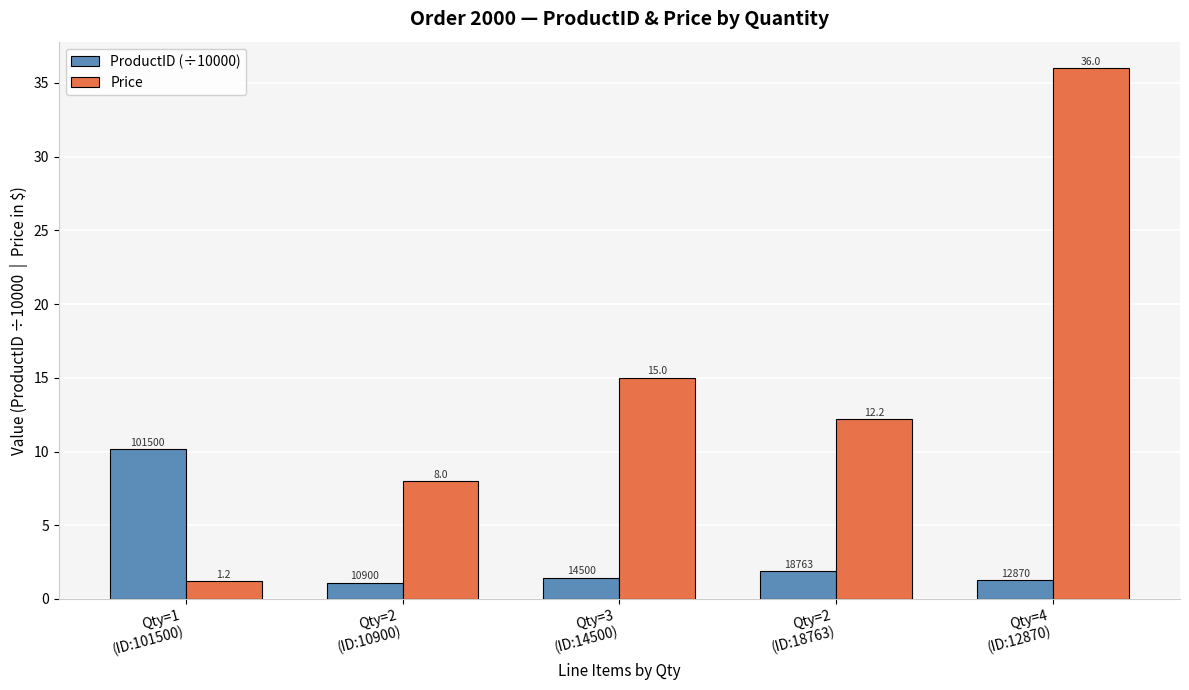

At which label is ProductID (÷10000) closest to 5?

Qty=2
(ID:18763)